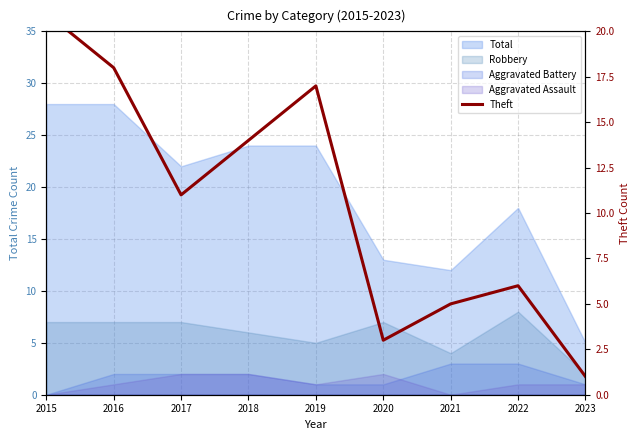

Is it true that the value at 2022 is 6?

True